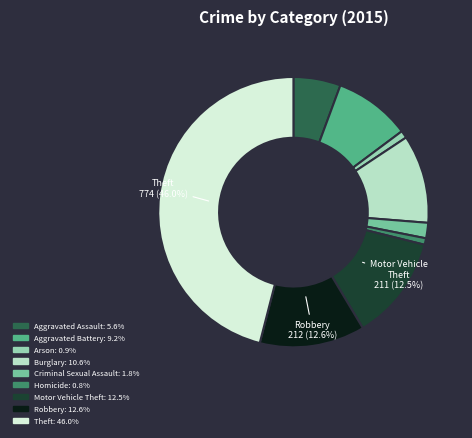

How many slices are in this pie chart?

9